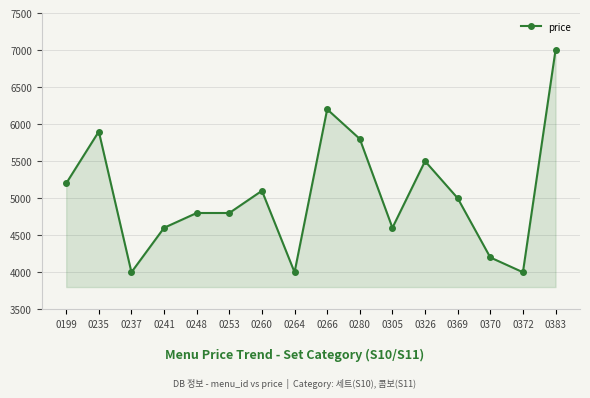

What is the value of the 4th point from the left?

4600